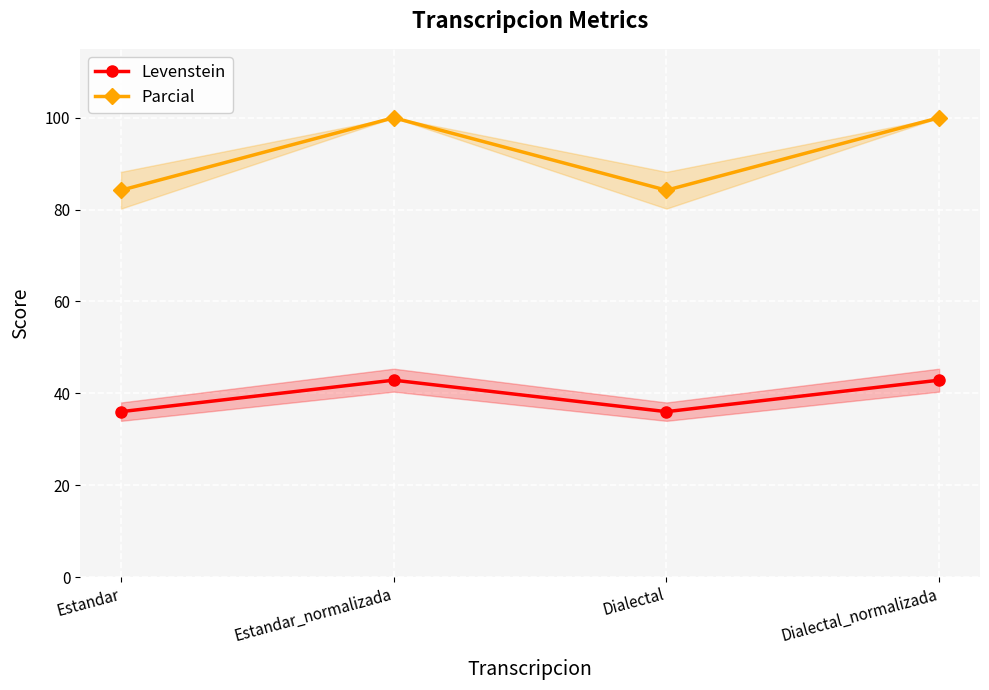

True or false: Levenstein and Parcial intersect in this chart.

False